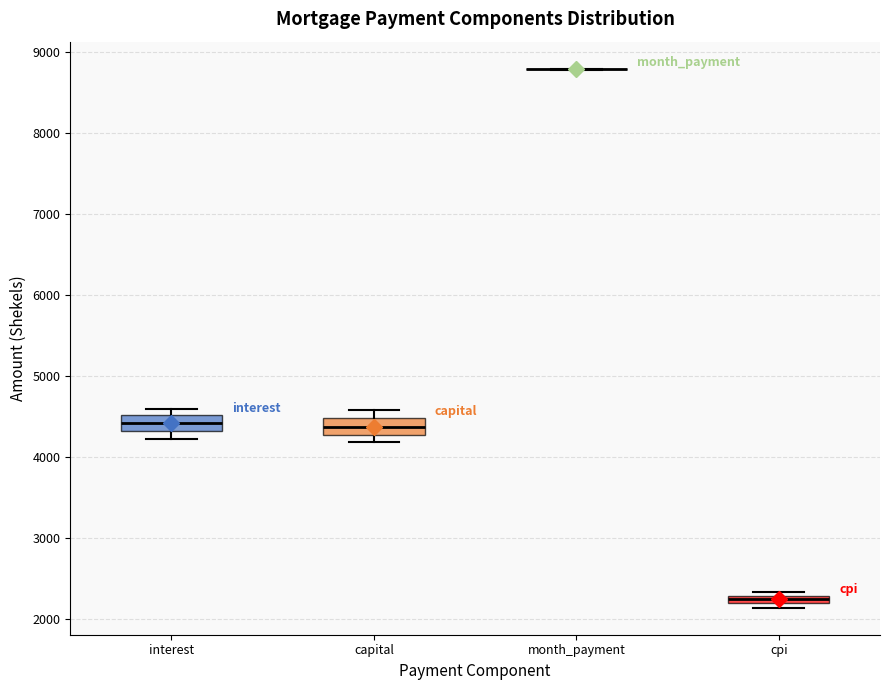

Where is the upper edge of the box for capital on the y-axis? The values are not printed on the chart, so give them approximately, as read against the axis.

4500